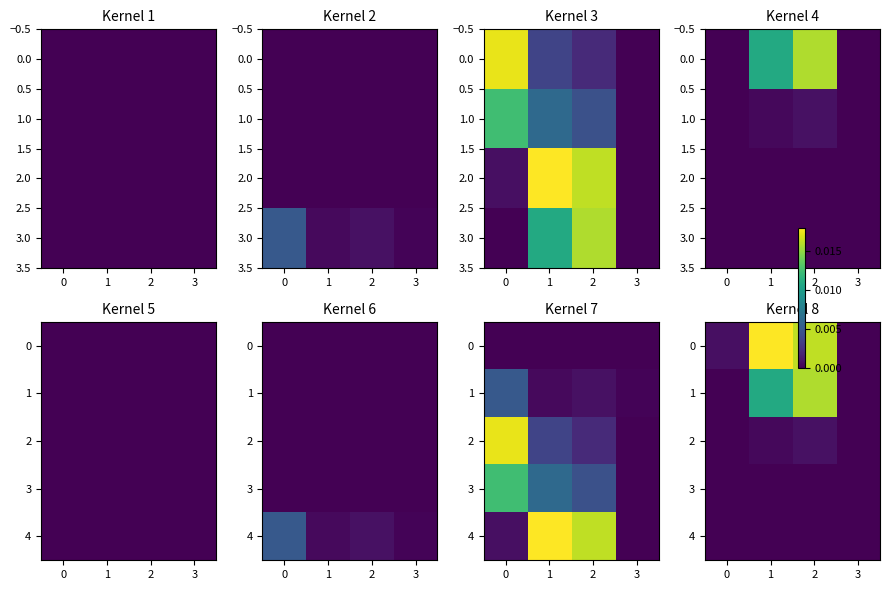

At how many categories does at least one series exceed 0?

4